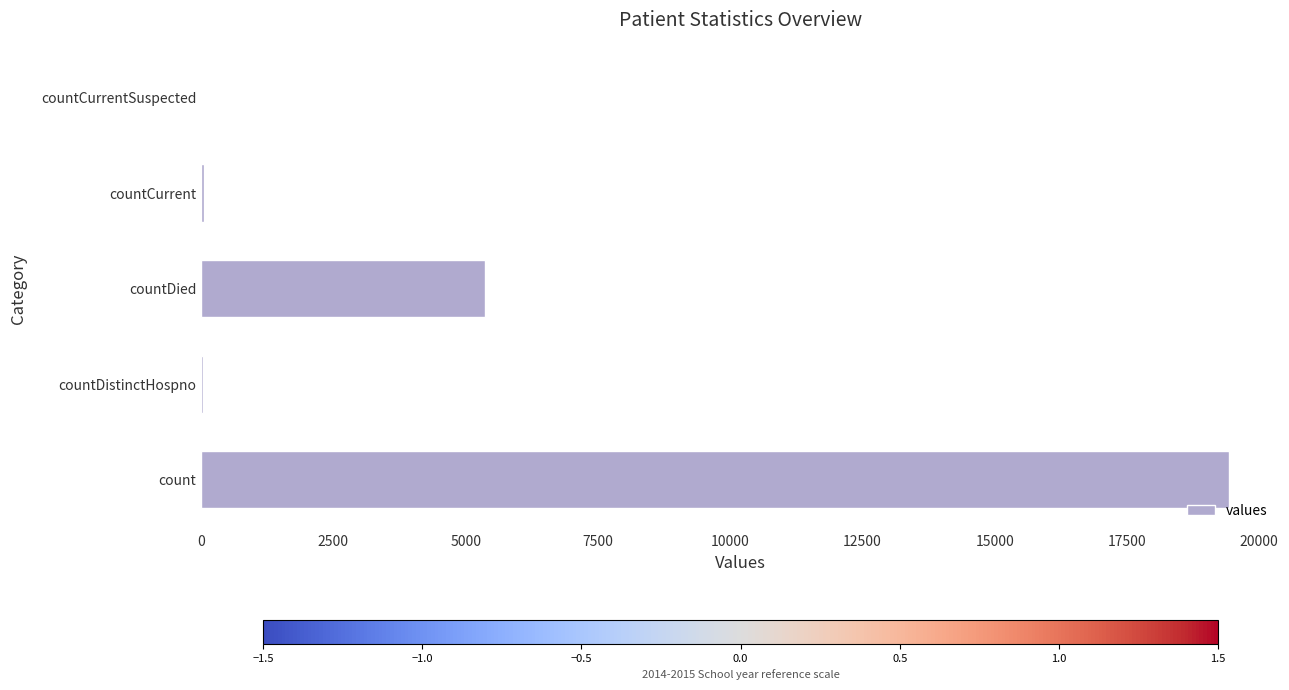

At which category does the chart reach its peak across all series?

count